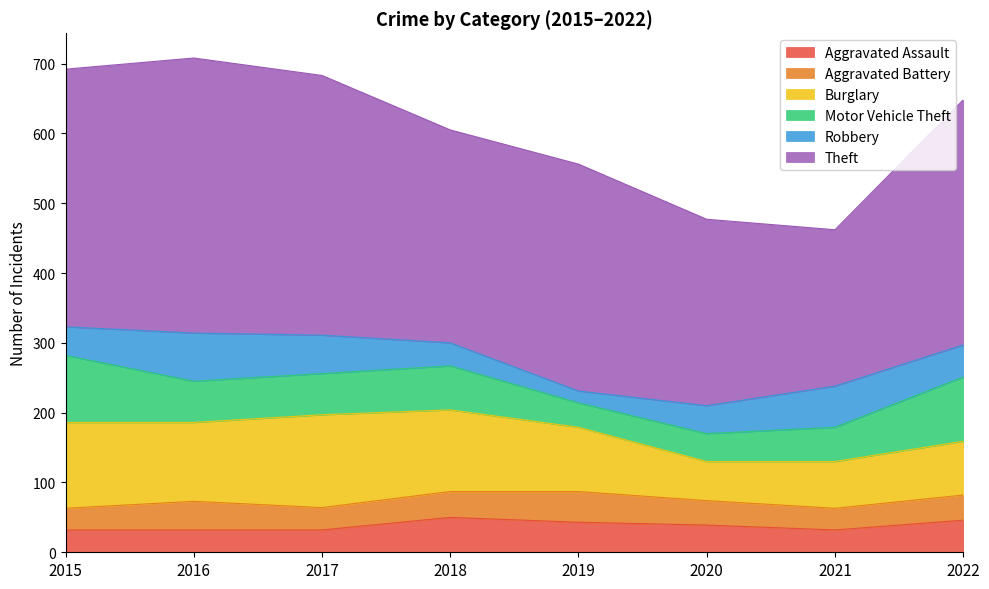

The Aggravated Assault series shows 71 at 2019. True or false?

False